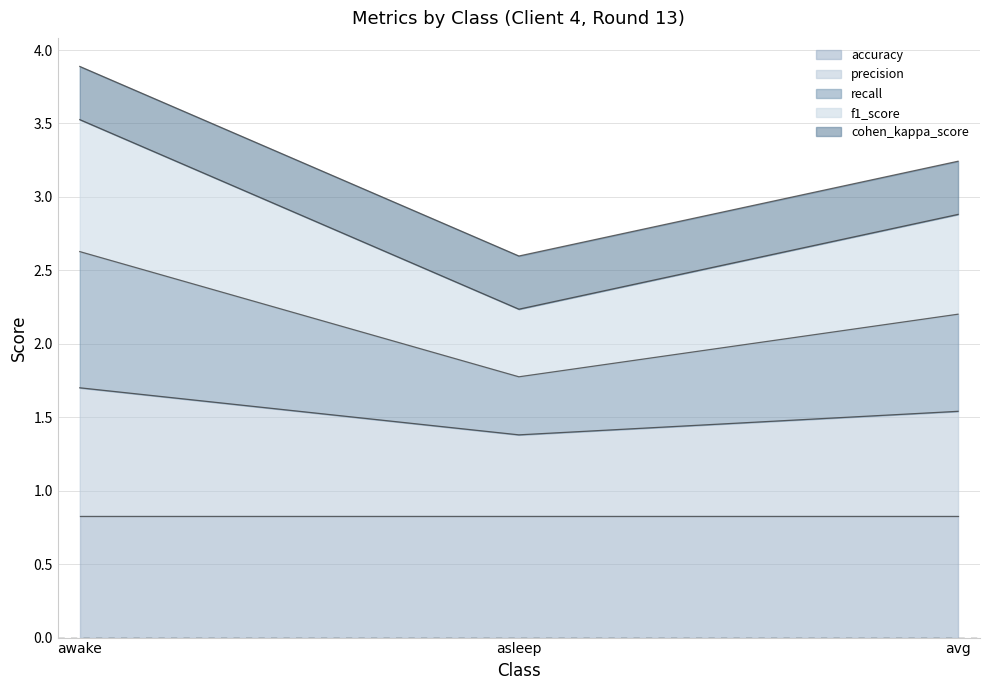

What is the total value across all series at asleep?

2.6